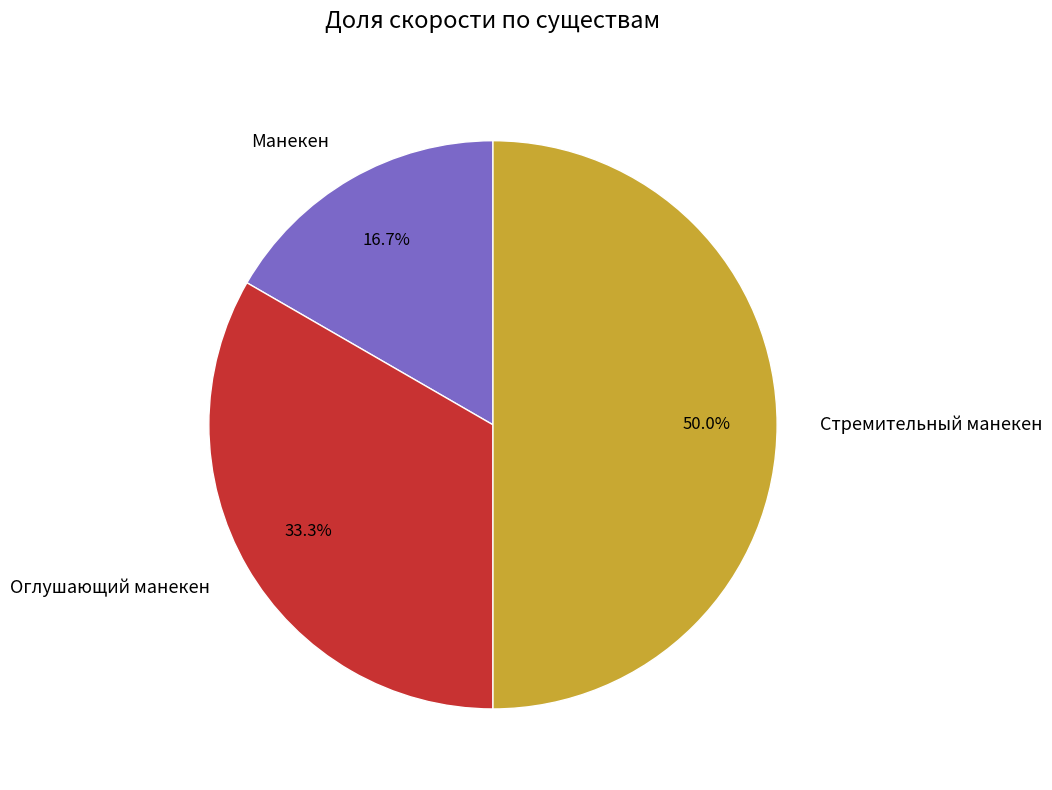

How many segments does this pie chart have?

3